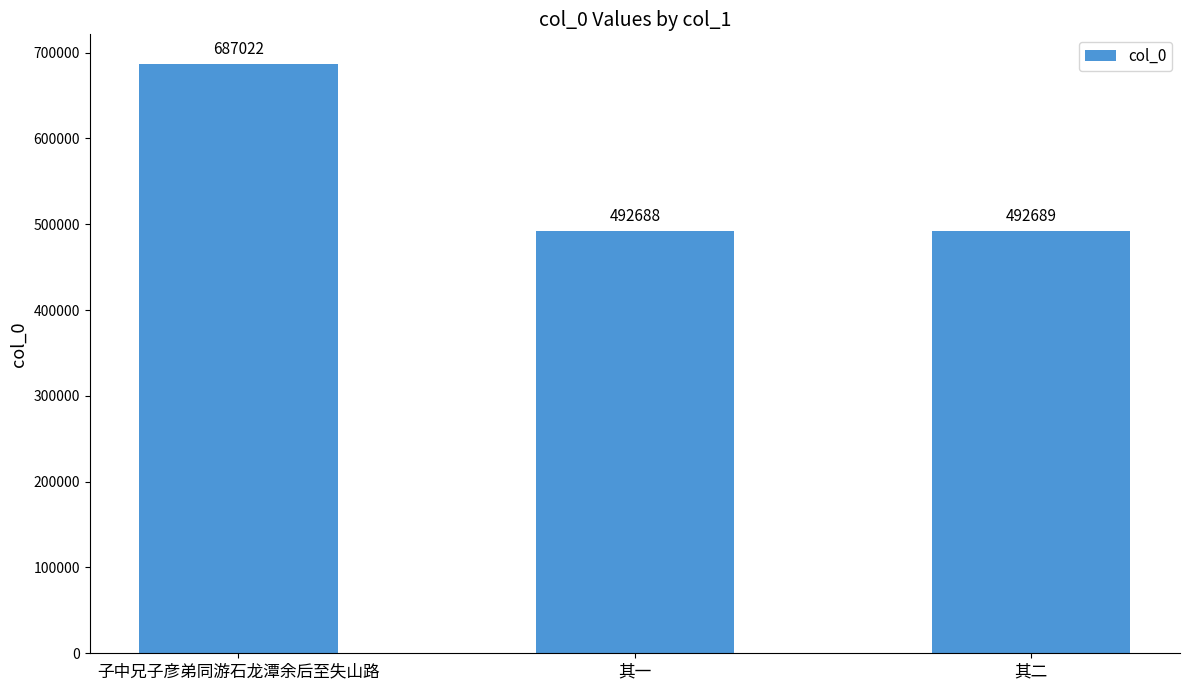

Which category has the highest value across all series?

子中兄子彦弟同游石龙潭余后至失山路